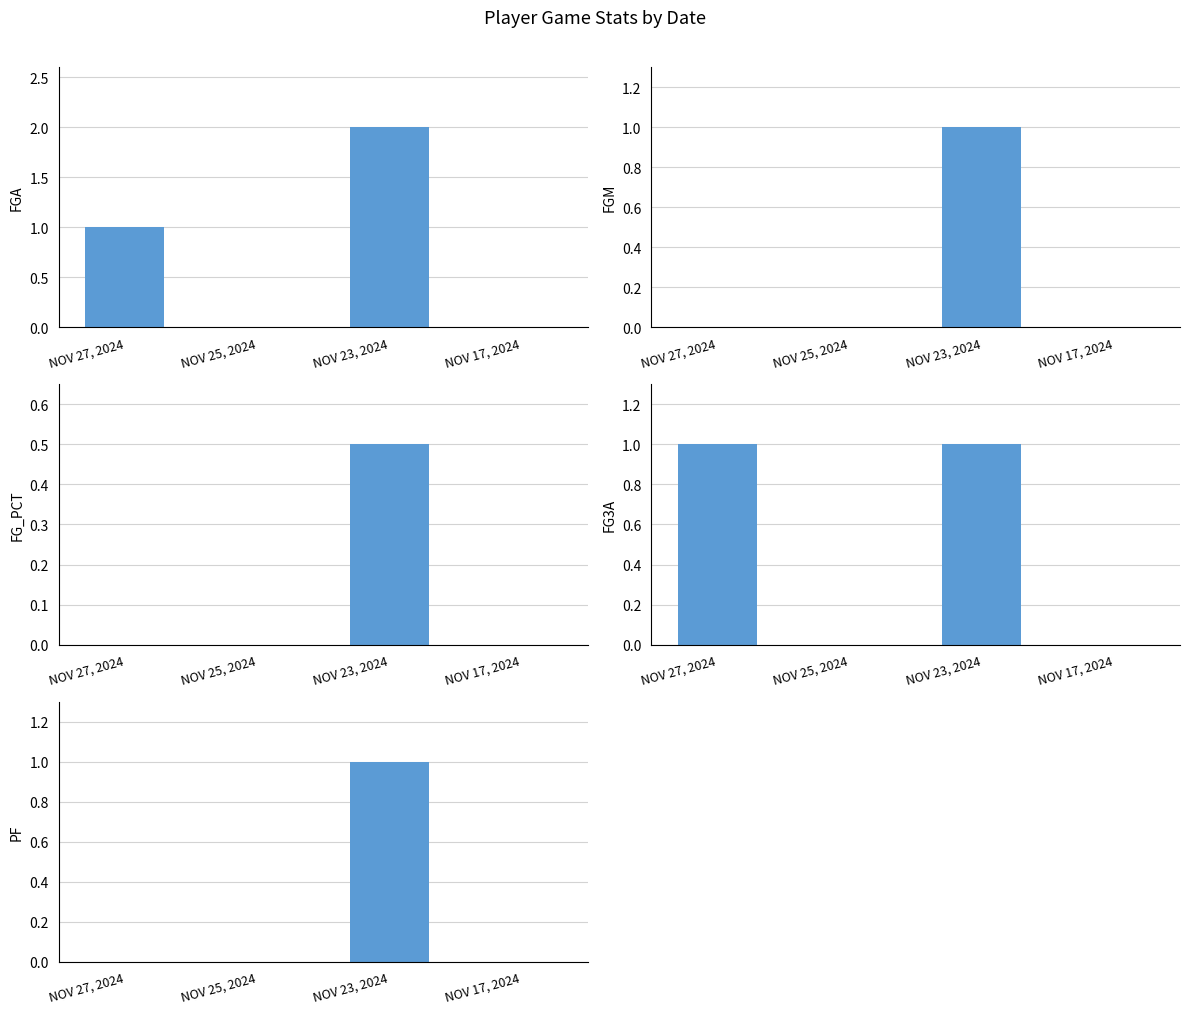

Reading right to left, list all the values displayed in this chart.

FGA: NOV 17, 2024=0.0	NOV 23, 2024=2.0	NOV 25, 2024=0.0	NOV 27, 2024=1.0
FGM: NOV 17, 2024=0.0	NOV 23, 2024=1.0	NOV 25, 2024=0.0	NOV 27, 2024=0.0
FG_PCT: NOV 17, 2024=0.0	NOV 23, 2024=0.5	NOV 25, 2024=0.0	NOV 27, 2024=0.0
FG3A: NOV 17, 2024=0.0	NOV 23, 2024=1.0	NOV 25, 2024=0.0	NOV 27, 2024=1.0
PF: NOV 17, 2024=0.0	NOV 23, 2024=1.0	NOV 25, 2024=0.0	NOV 27, 2024=0.0